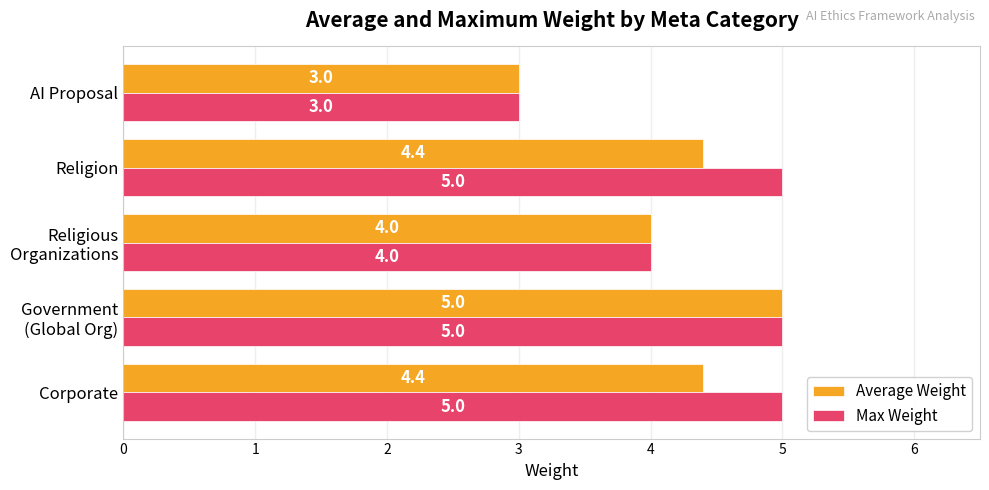

Rank the series at Corporate from lowest to highest value.

Average Weight, Max Weight